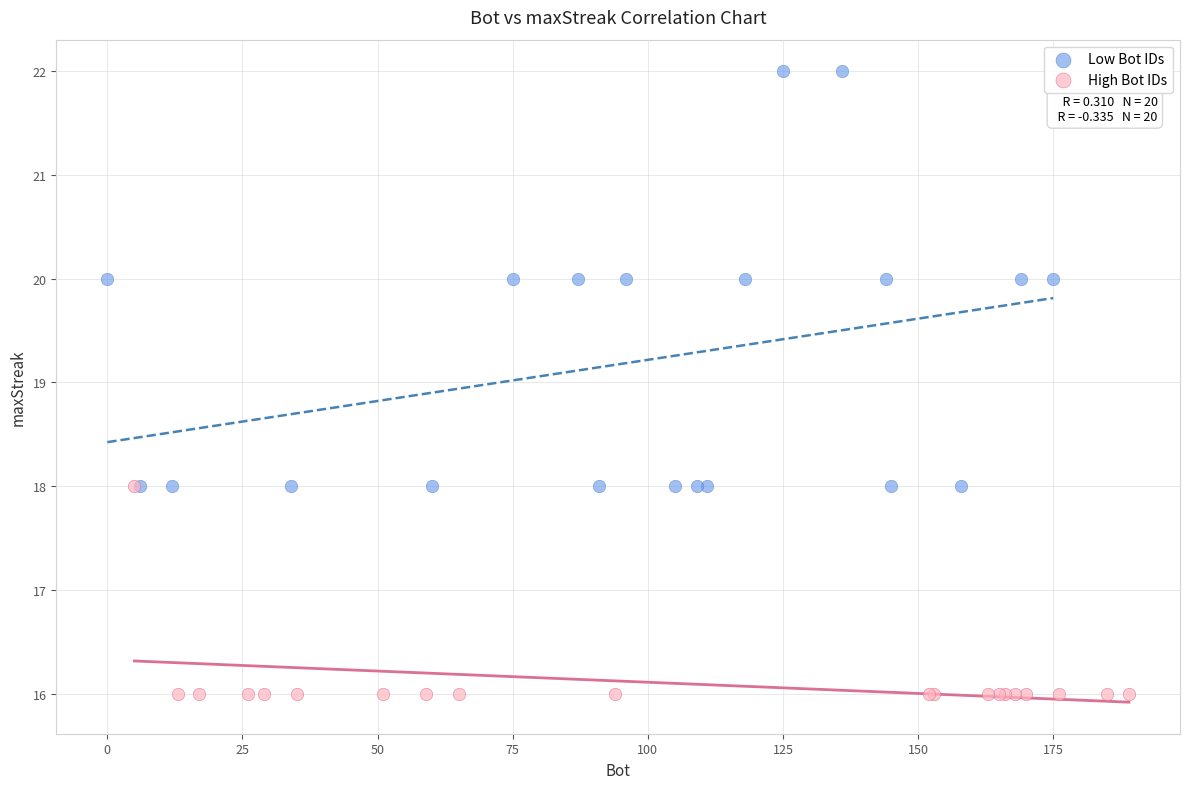

Which series reaches the minimum Y coordinate?

High Bot IDs